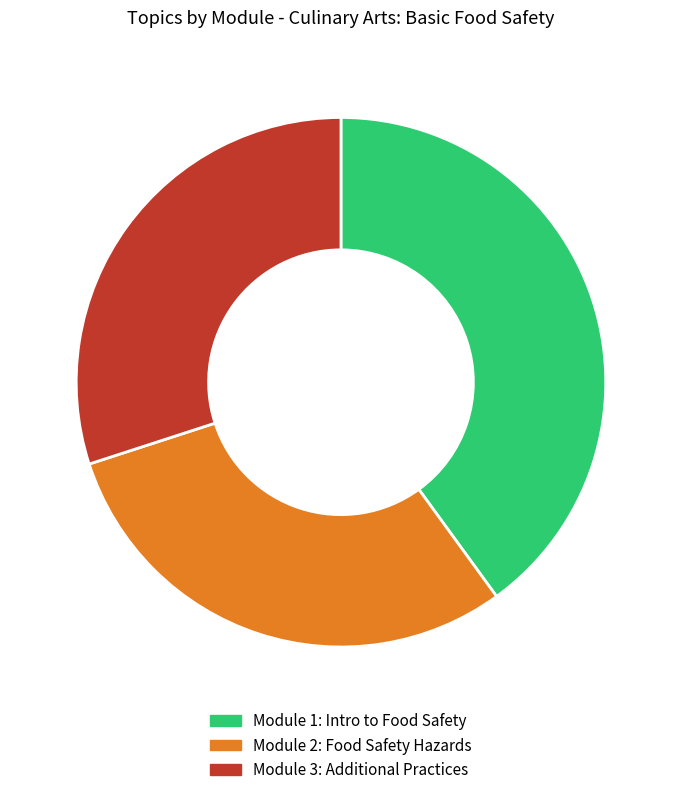

Combined, do Module 1: Intro to Food Safety and Module 3: Additional Practices account for over 50%?

Yes